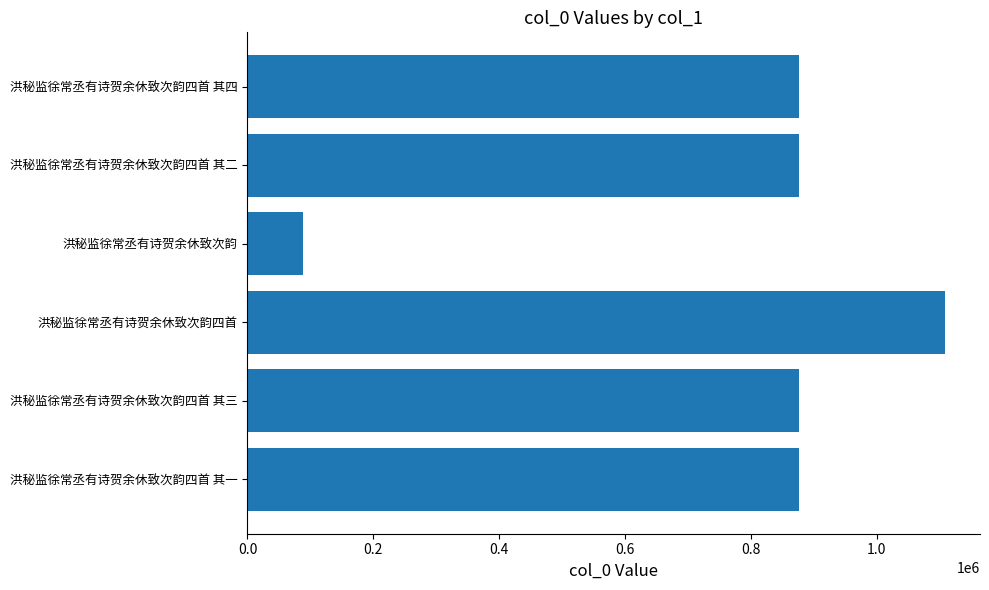

Is it true that the value at 洪秘监徐常丞有诗贺余休致次韵四首 其二 is 242701?

False